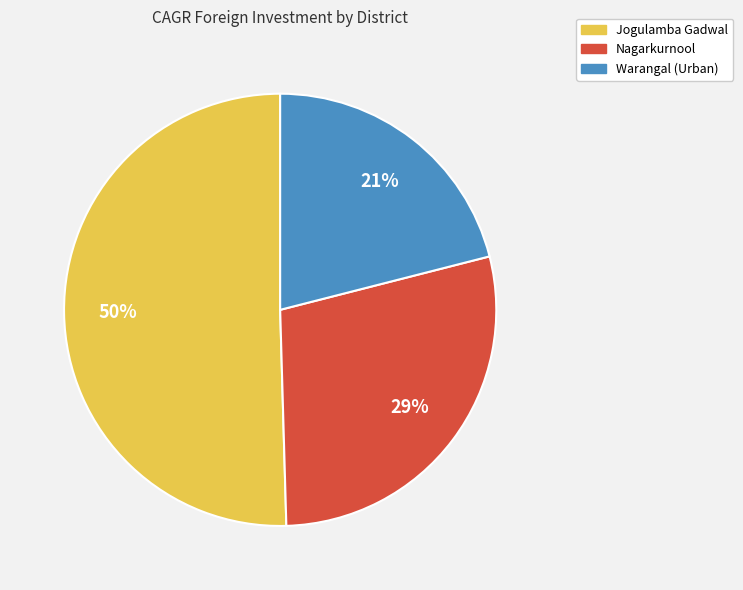

How many segments does this pie chart have?

3